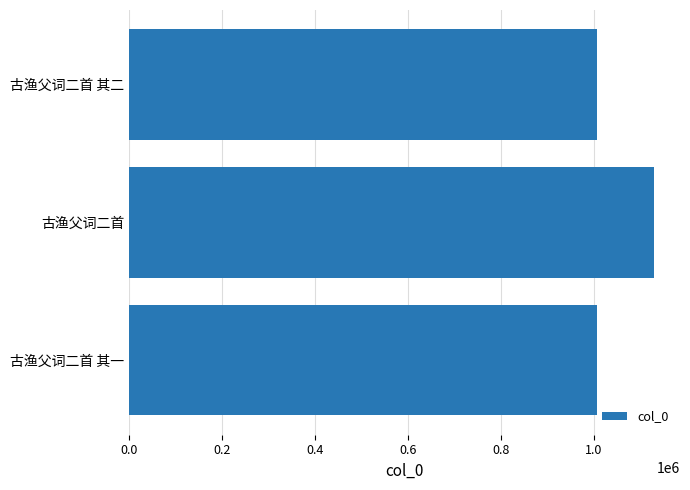

Which has a higher value, 古渔父词二首 or 古渔父词二首 其一?

古渔父词二首